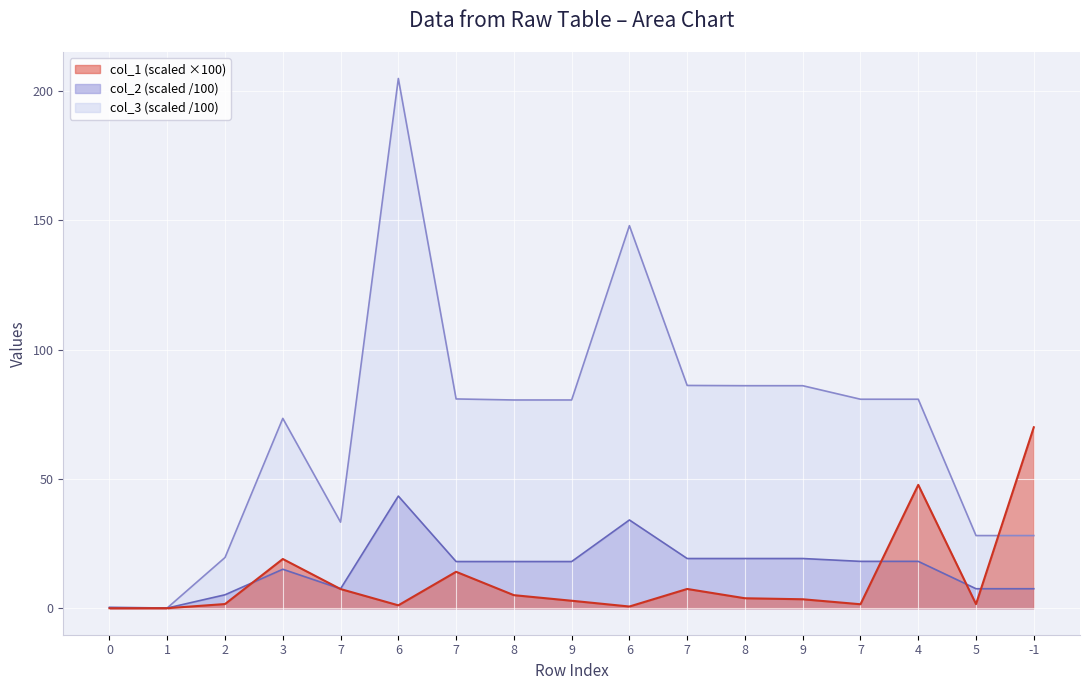

How many data points in col_1 are less than 3?

8